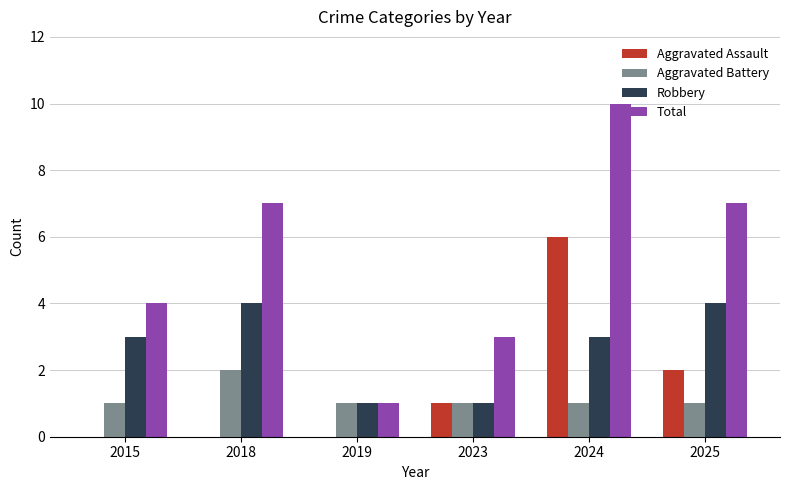

Reading left to right, what are all the values shown in this chart?

Aggravated Assault: 2015=0	2018=0	2019=0	2023=1	2024=6	2025=2
Aggravated Battery: 2015=1	2018=2	2019=1	2023=1	2024=1	2025=1
Robbery: 2015=3	2018=4	2019=1	2023=1	2024=3	2025=4
Total: 2015=4	2018=7	2019=1	2023=3	2024=10	2025=7